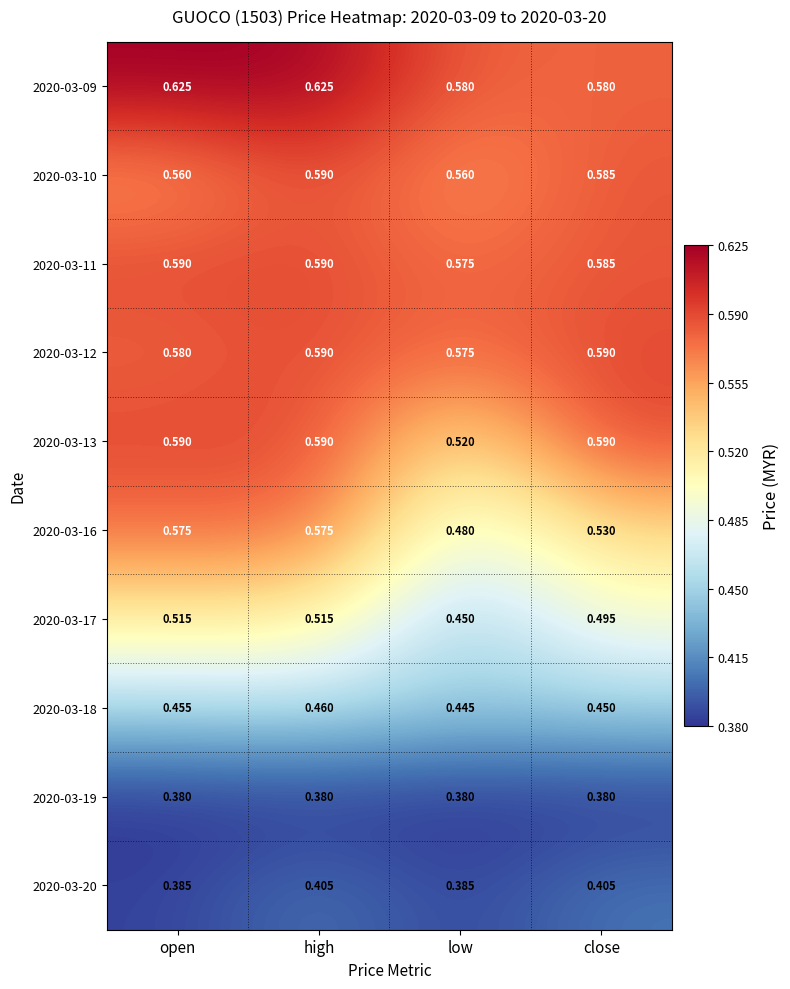

Where is 2020-03-18 nearest to the value 0?

low